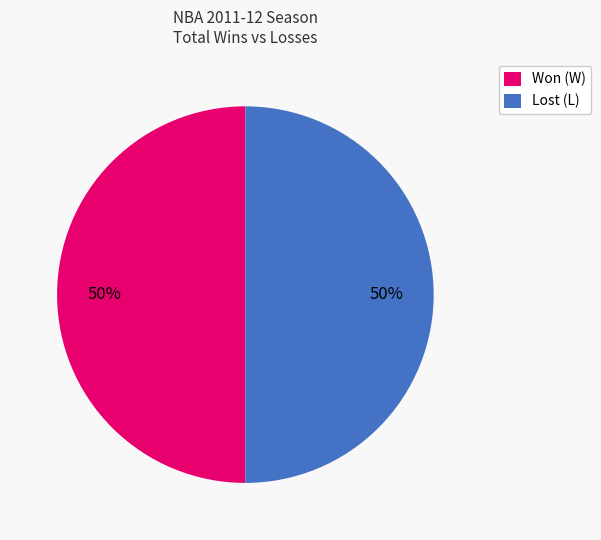

To the nearest percent, what is the difference between the largest and smallest slice percentages?

0%